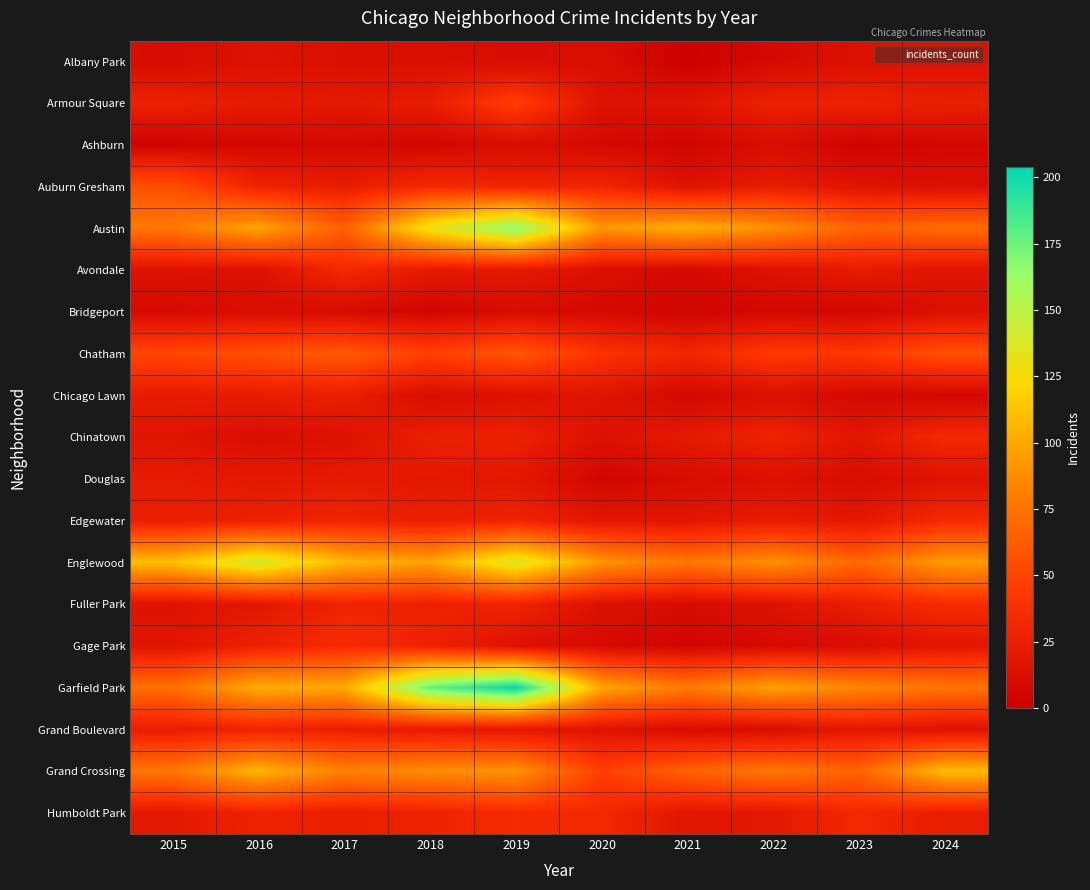

What is the greatest value displayed?

204